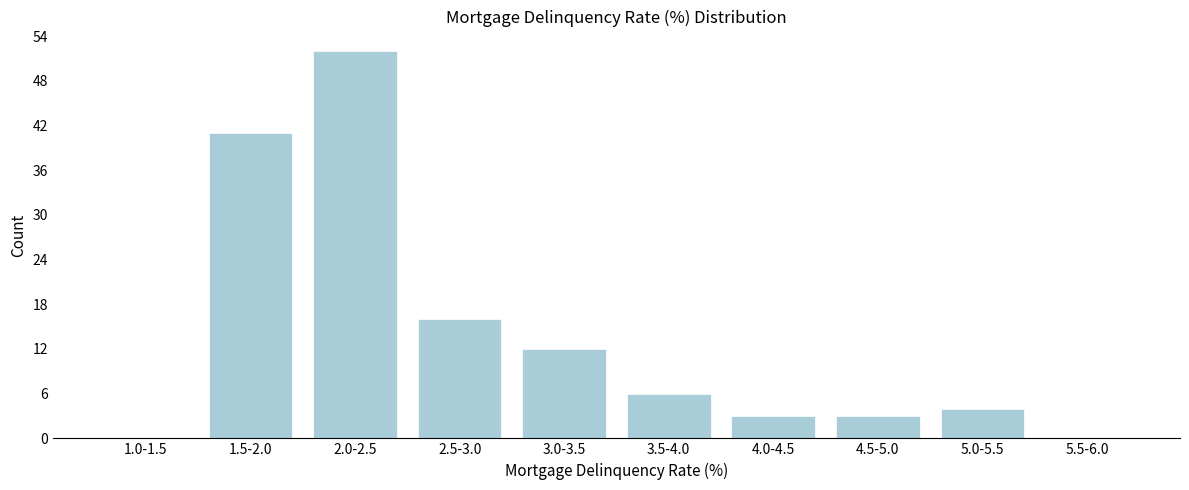

Reading left to right, extract all data points from this chart.

1.0-1.5=0	1.5-2.0=41	2.0-2.5=52	2.5-3.0=16	3.0-3.5=12	3.5-4.0=6	4.0-4.5=3	4.5-5.0=3	5.0-5.5=4	5.5-6.0=0